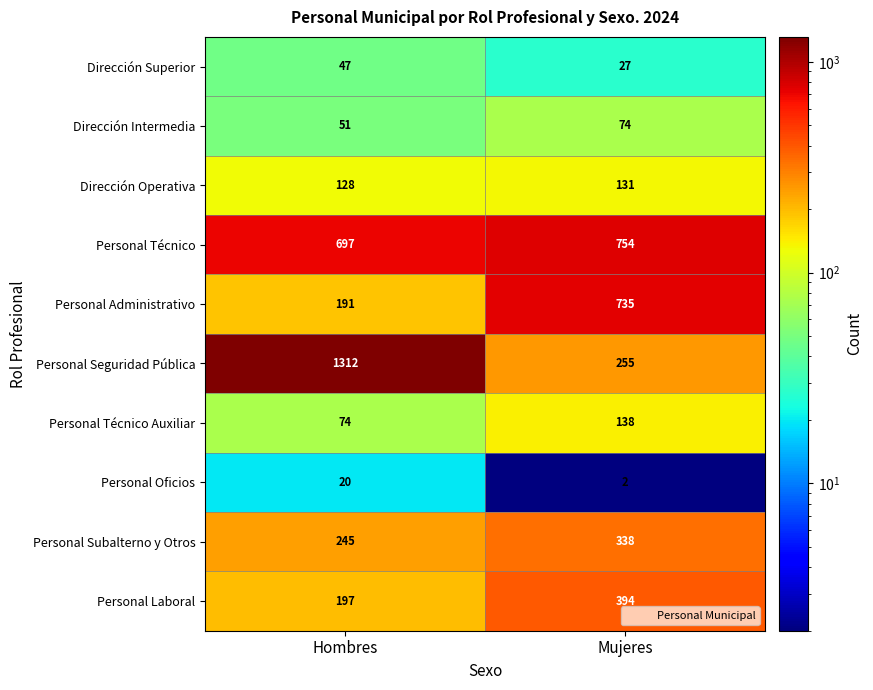

Rank the categories by Personal Técnico Auxiliar value from lowest to highest.

Hombres, Mujeres